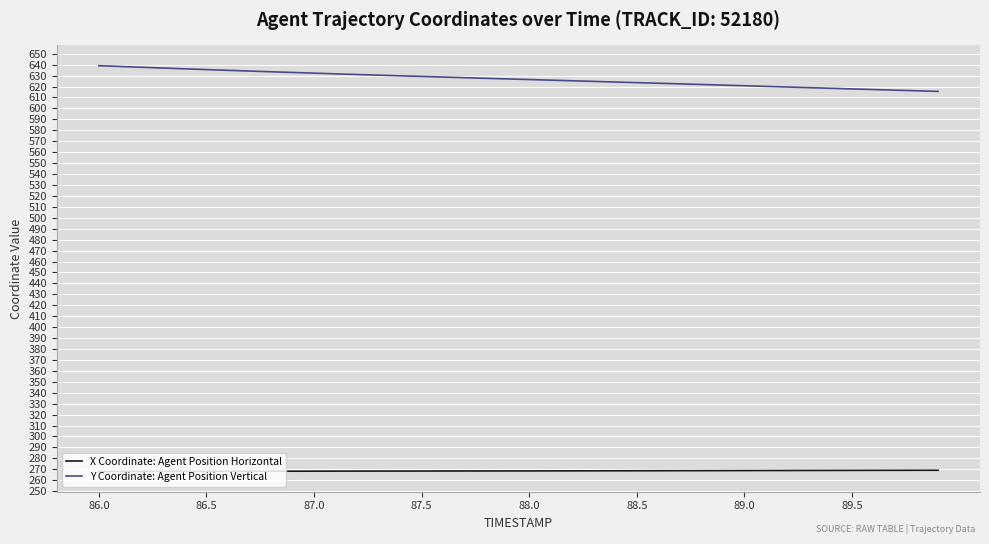

Which series has the largest range (max minus min)?

Y Coordinate: Agent Position Vertical